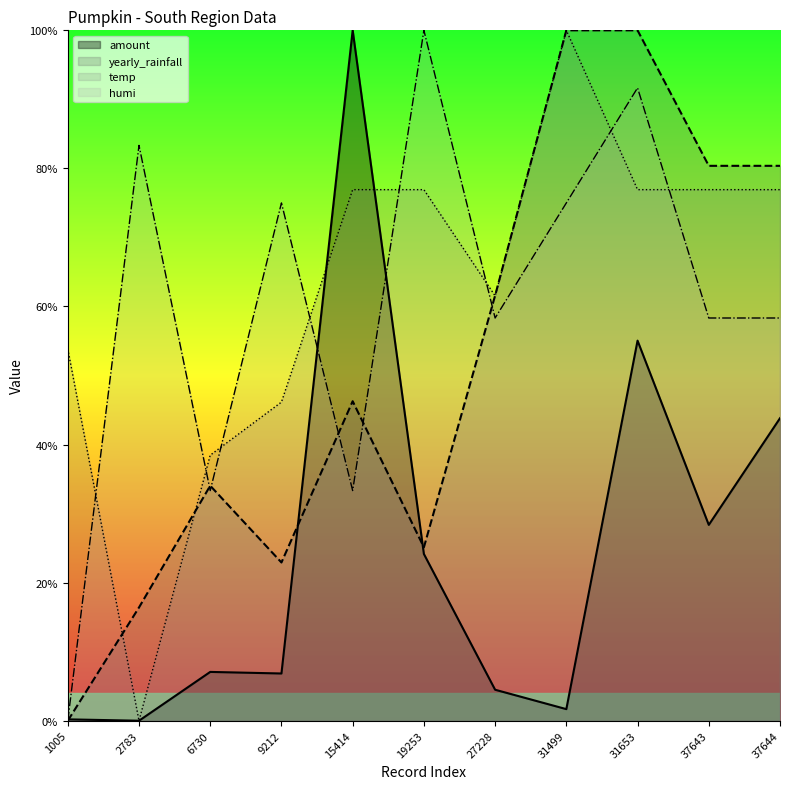

In amount, how many points are lower than both neighbors (excluding endpoints)?

4